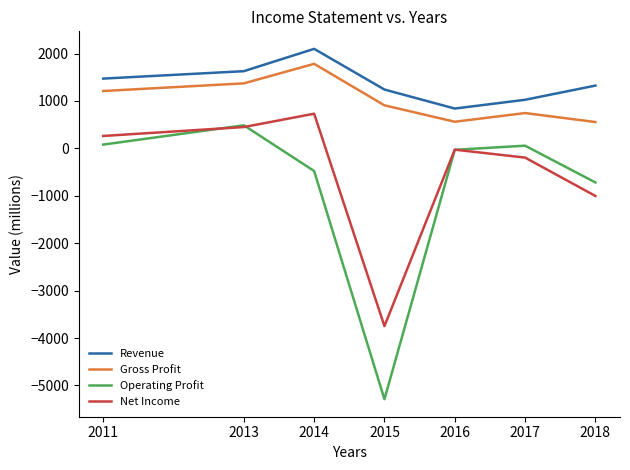

Is the value of Gross Profit at 2017 greater than the value of Revenue at 2013?

No